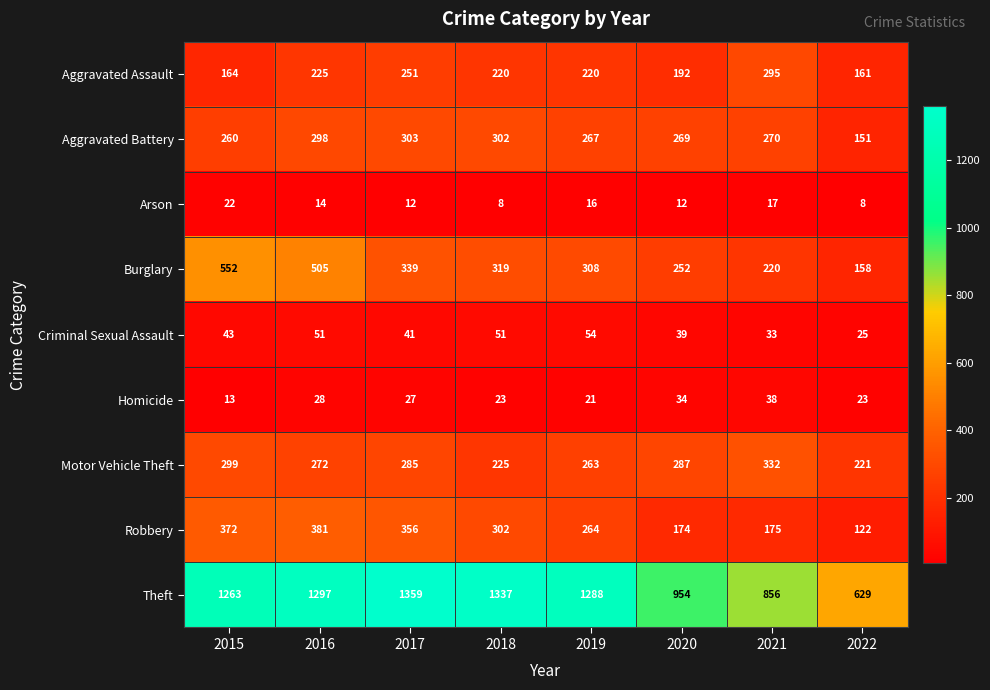

What is the smallest value displayed?

8